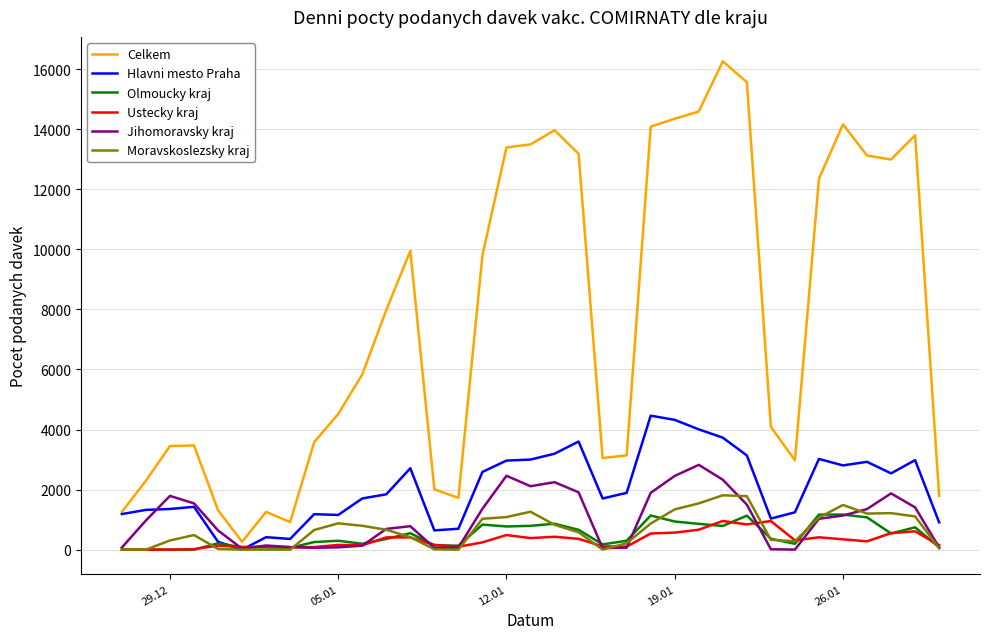

Which series has the widest spread of values?

Celkem